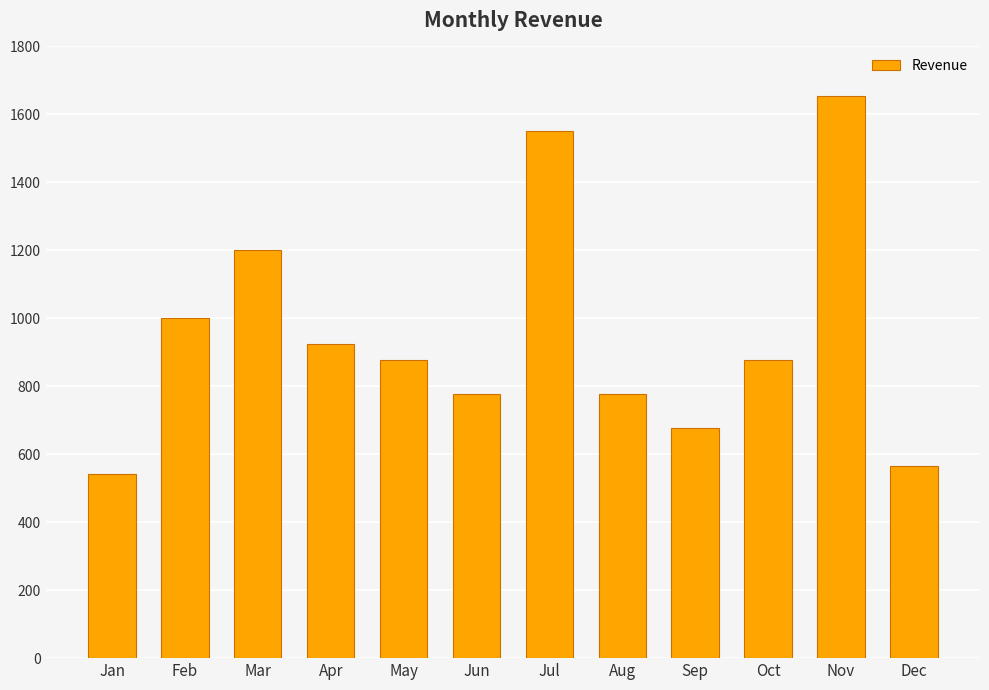

What is the ratio of the value at Oct to the value at Dec?

1.6